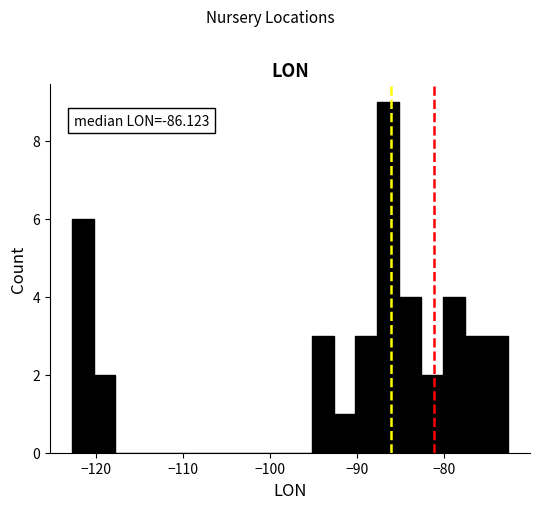

Read against the x-axis, roughly where is the centre of the tallest bar?

-86